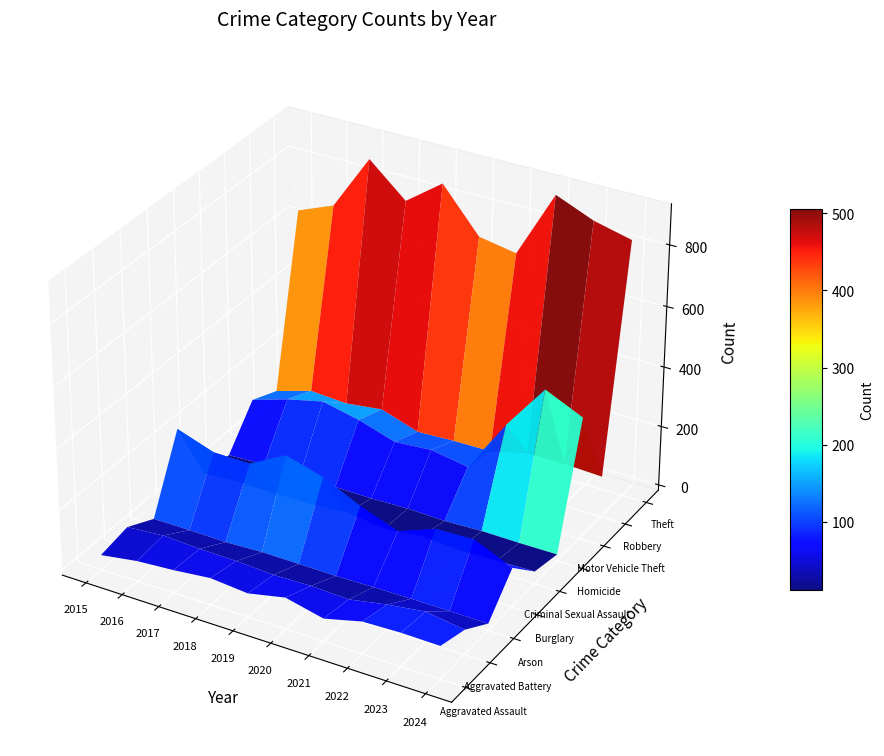

Which series has the largest range (max minus min)?

Motor Vehicle Theft